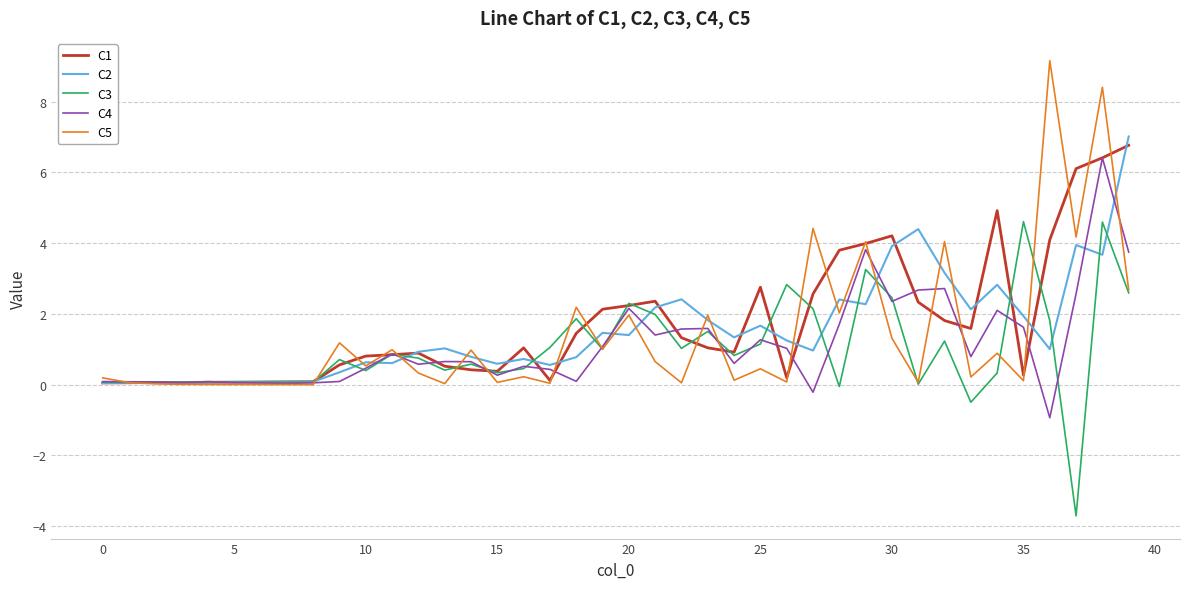

What is the average value of the C1 series?

1.7